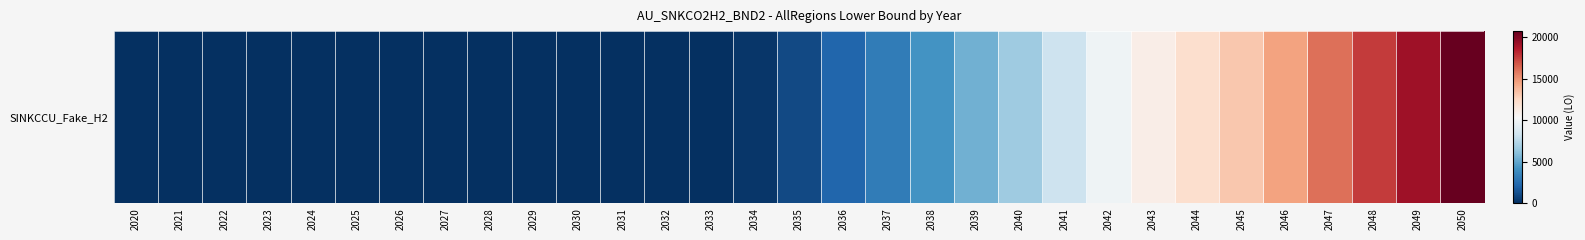

Reading right to left, transcribe all the data shown in this chart.

20757.8	19196.2	17601.4	16070.8	14586.7	13165.8	12122.1	11042.2	9940.9	8266.3	6709.5	5394.8	4183.5	3082.7	2128.7	1039.9	298.9	12.6	0.0	0.0	0.0	0.0	0.0	0.0	0.0	0.0	0.0	0.0	0.0	0.0	0.0